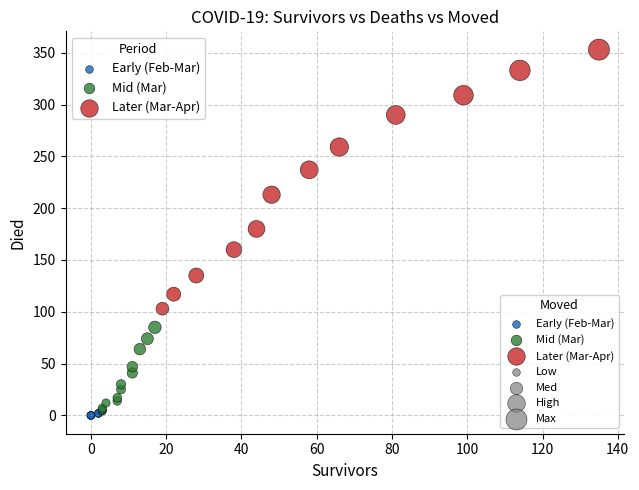

Which series contains the highest Y value?

Later (Mar-Apr)